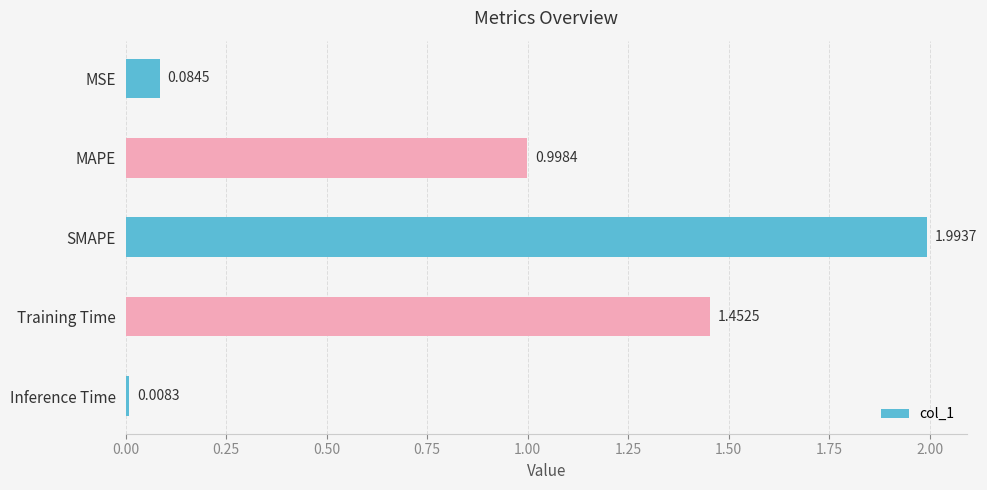

What is the sum of the values at Training Time and MAPE?

2.5